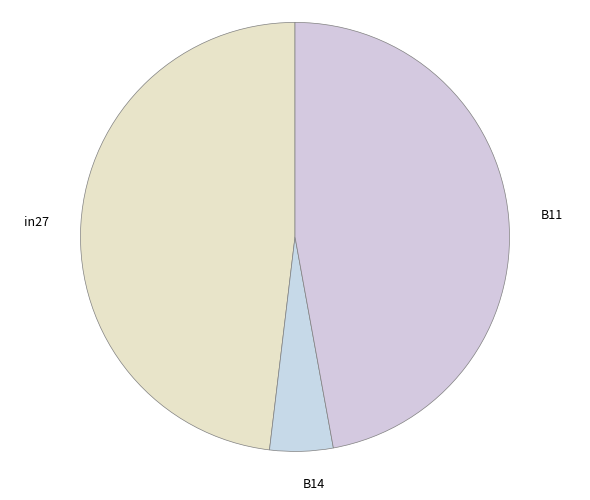

Count the number of slices in the pie.

3